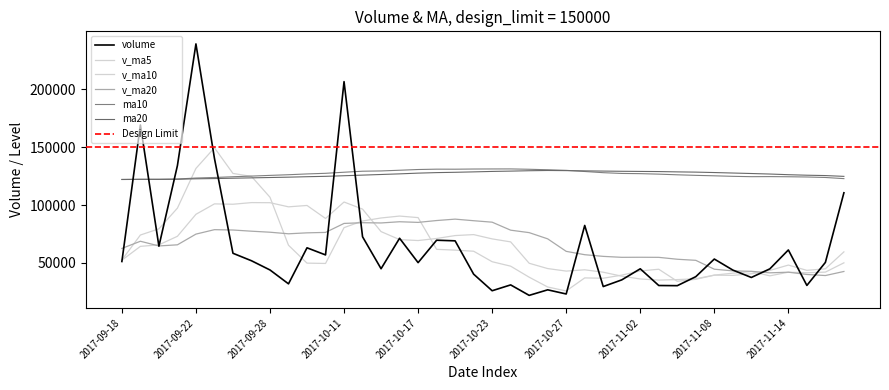

How many values in the ma20 series exceed 126870?

19